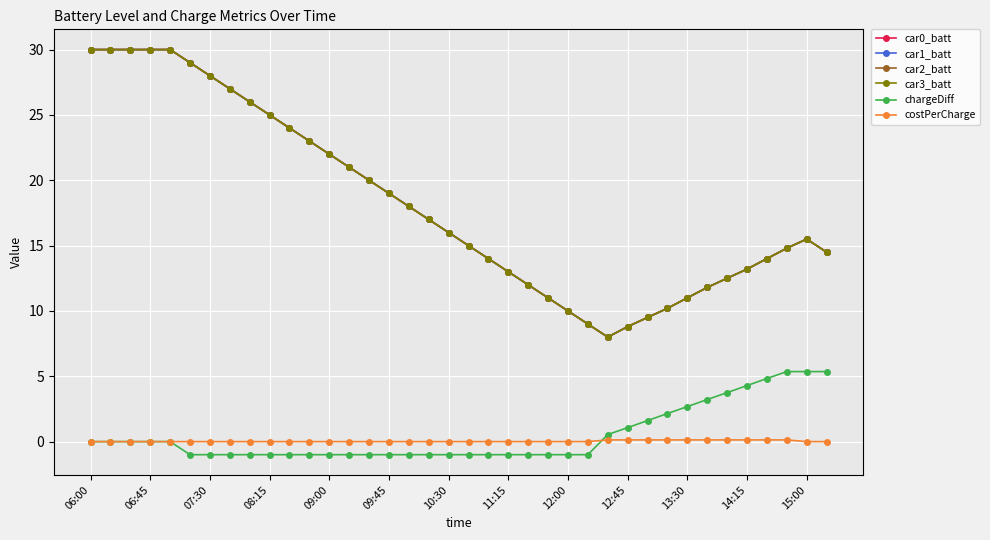

Is this an area chart (filled region under the line)?

No